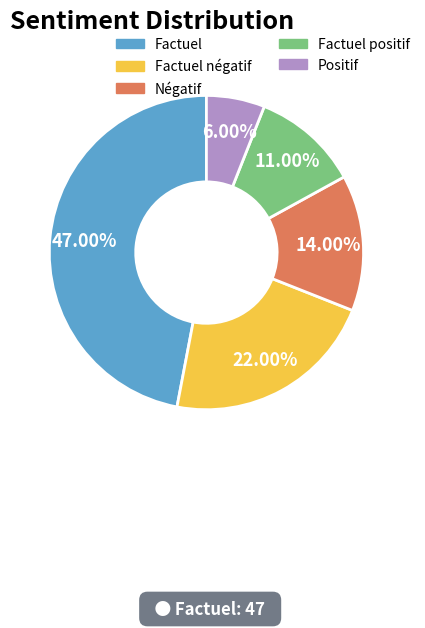

Does any single category account for the majority?

No